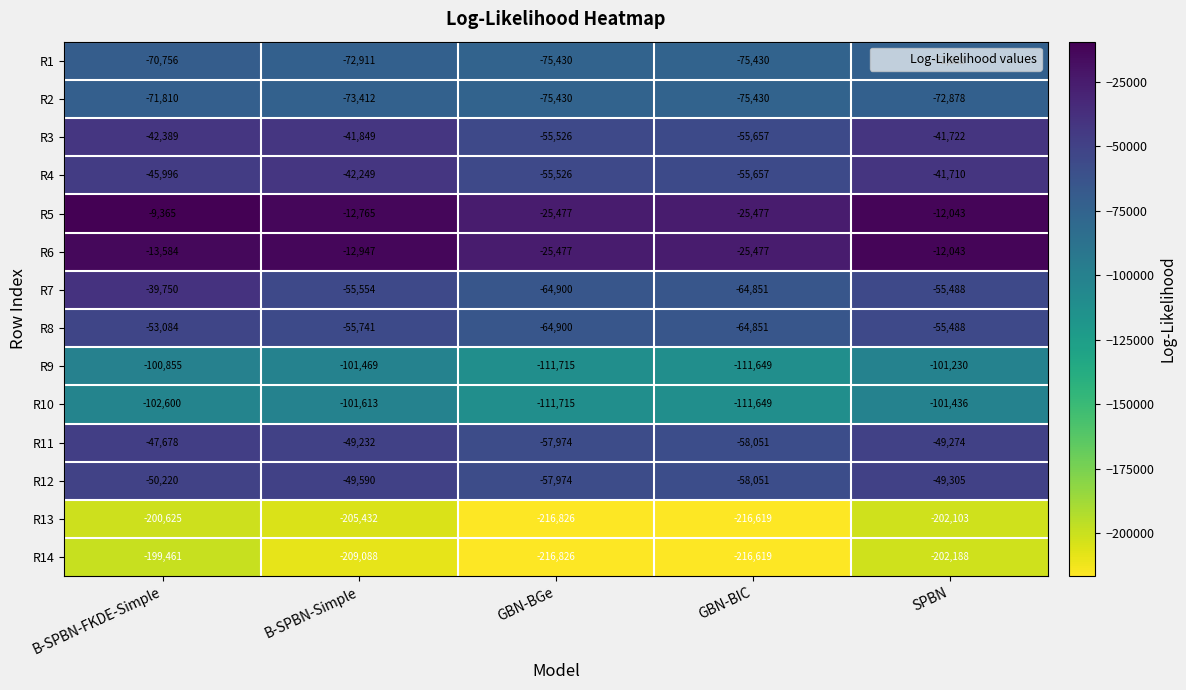

Which series has the largest range (max minus min)?

R7